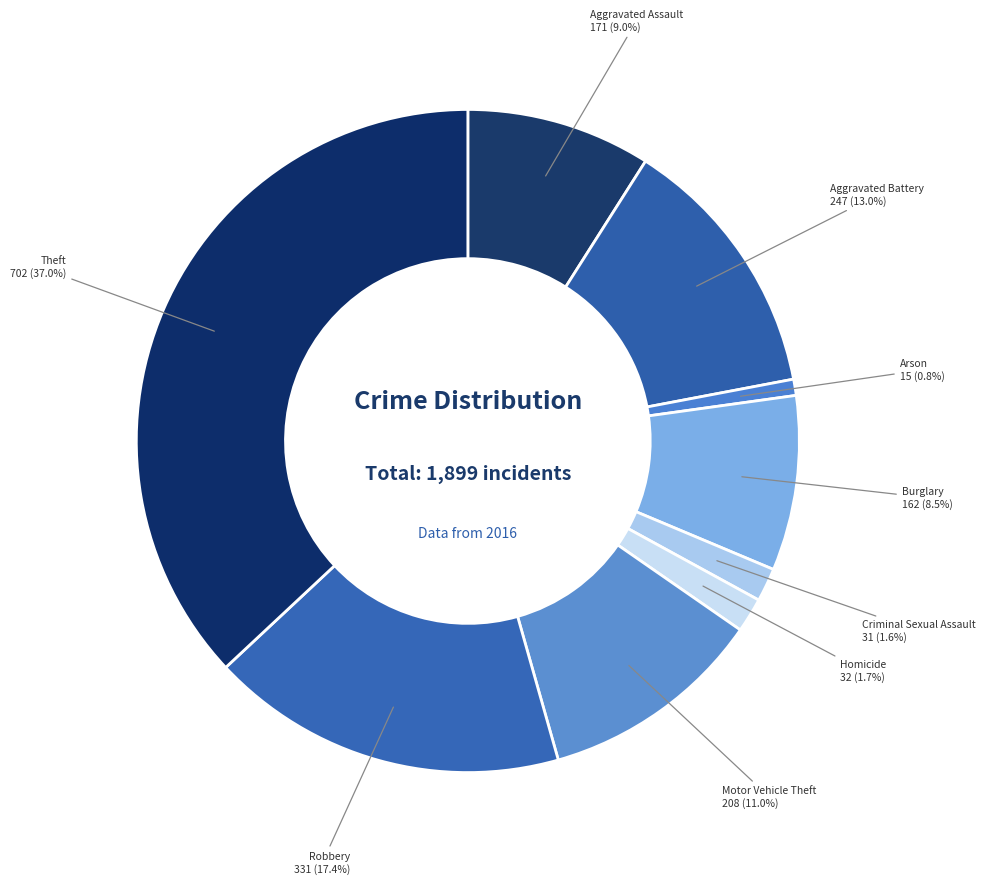

How many segments does this pie chart have?

9